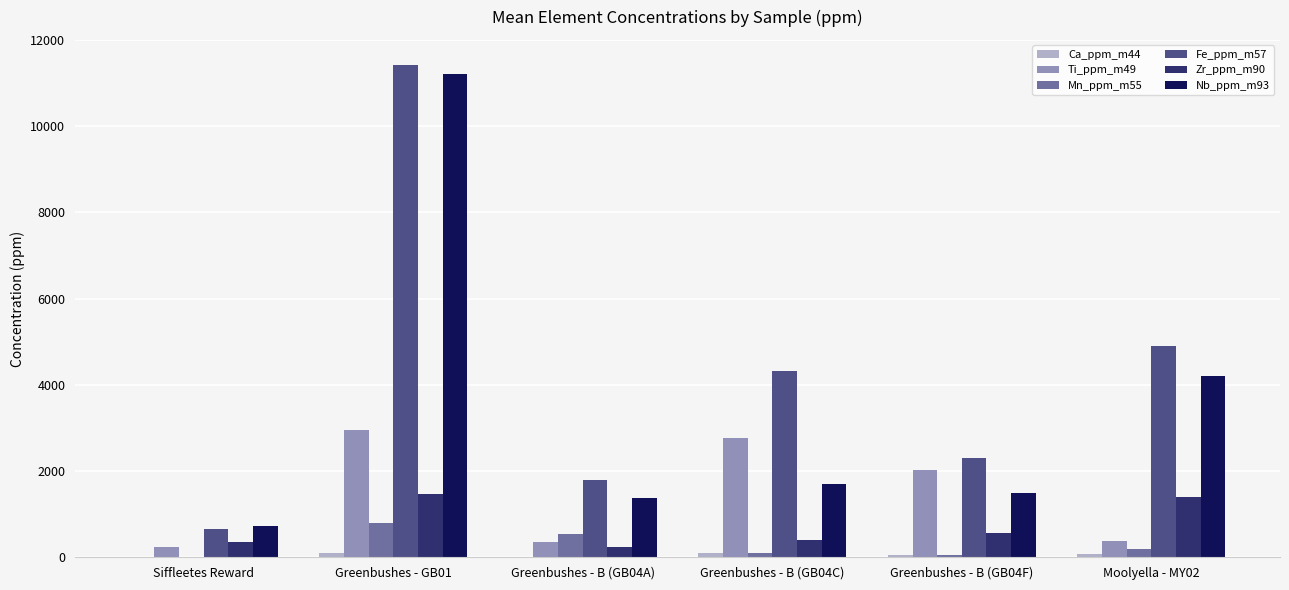

Which label corresponds to the largest value in the chart?

Greenbushes - GB01